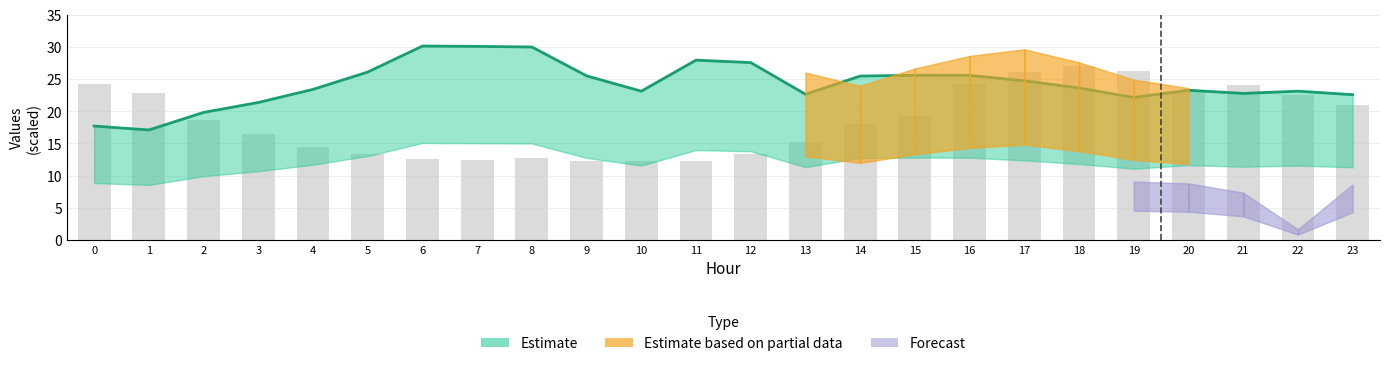

What is the difference between the values at 4 and 0?

5.7